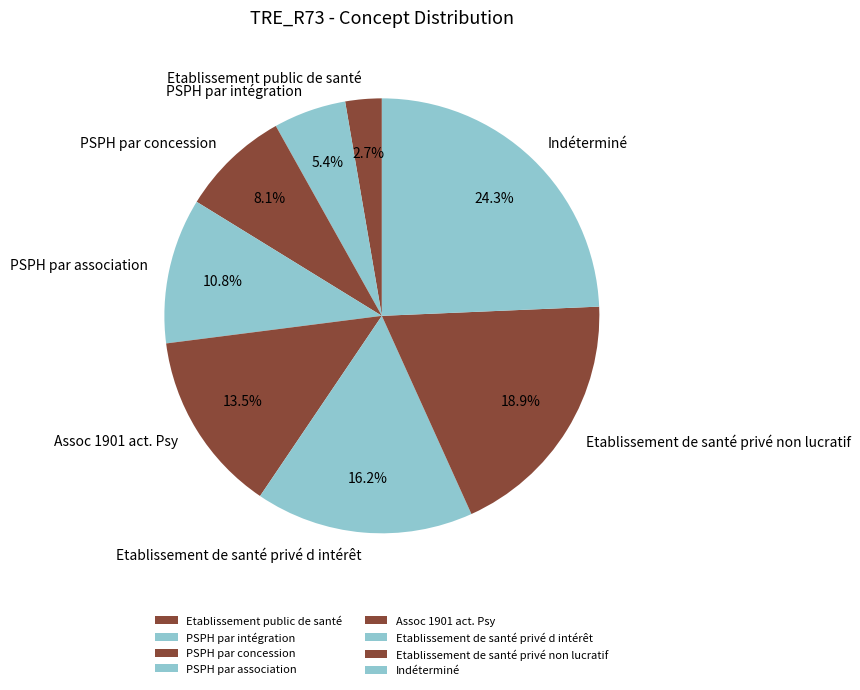

To the nearest percent, what is the average slice percentage?

12%